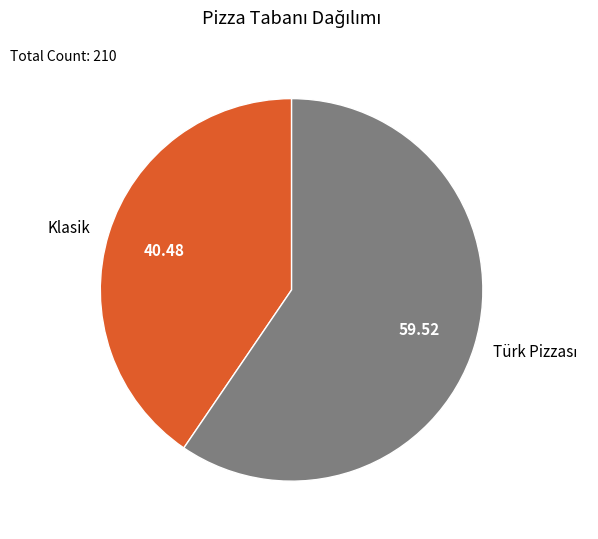

Which category has the smallest portion of the pie?

Klasik